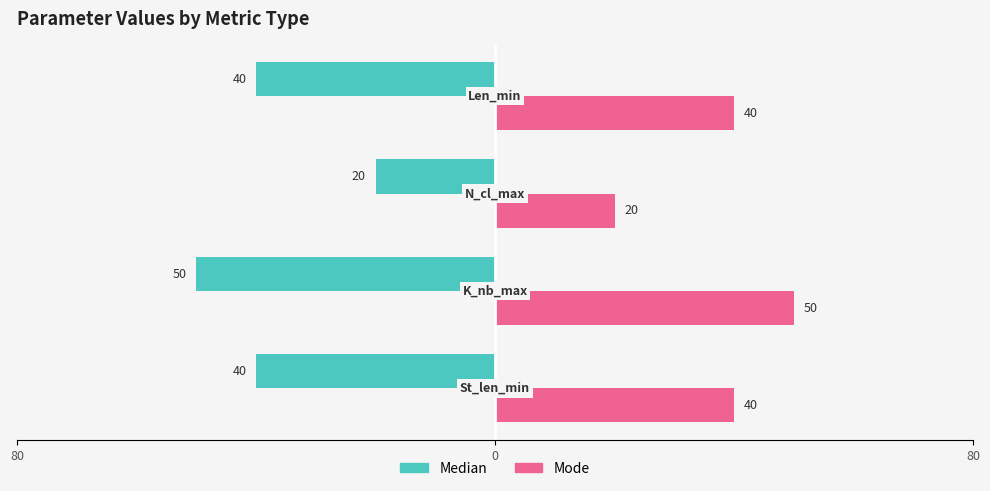

What is the highest value of the Median series?

-20